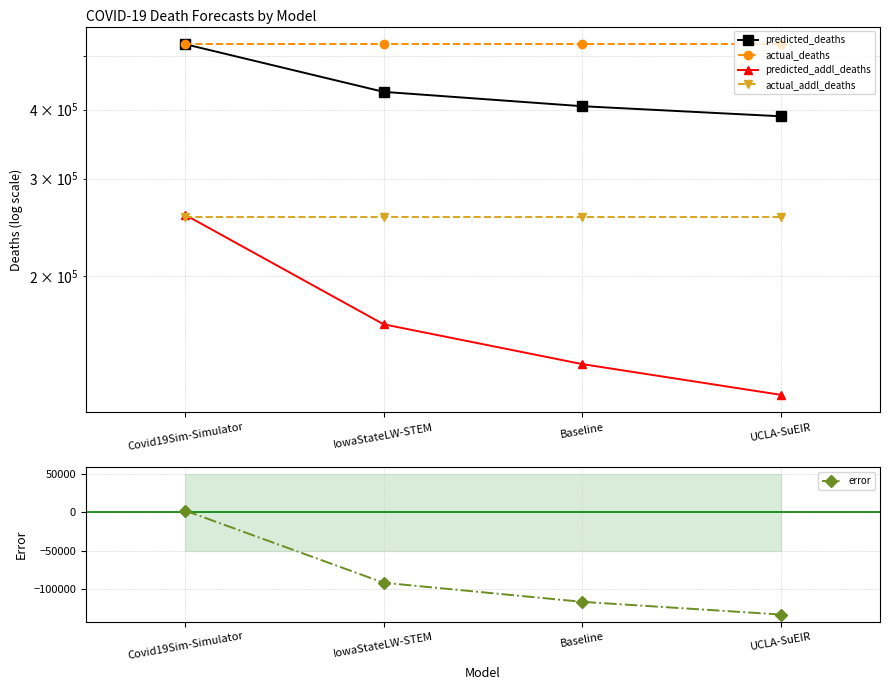

What is the smallest value displayed?

-133620.6